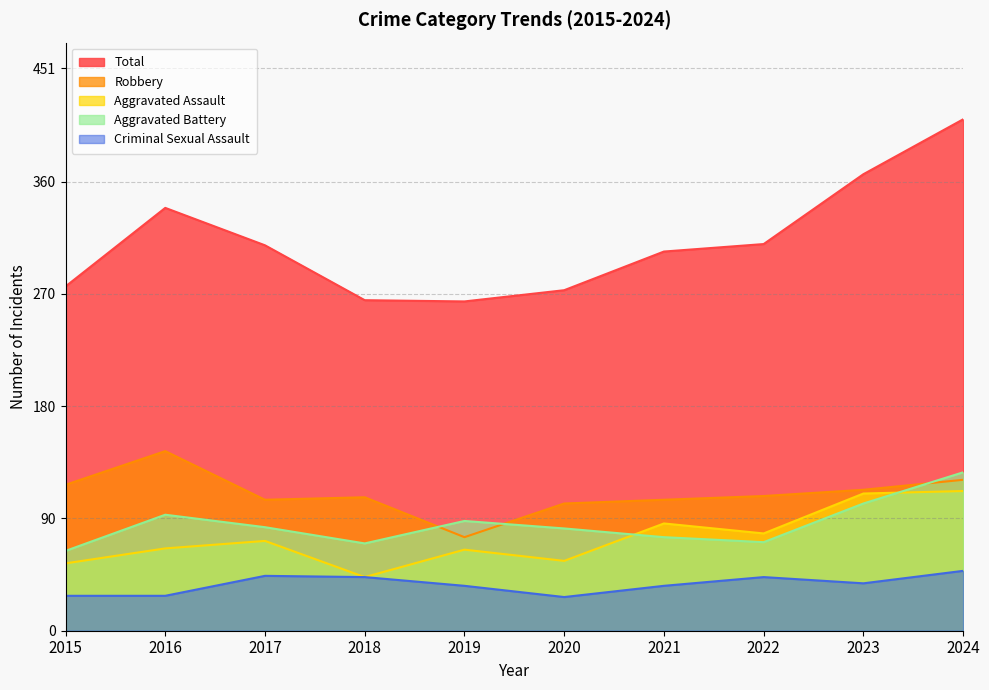

Reading left to right, list all the values displayed in this chart.

Aggravated Assault: 54	66	72	43	65	56	86	78	110	112
Aggravated Battery: 64	93	83	70	88	82	75	71	102	127
Criminal Sexual Assault: 28	28	44	43	36	27	36	43	38	48
Robbery: 117	144	105	107	75	102	105	108	113	121
Total: 276	339	309	265	264	273	304	310	366	410